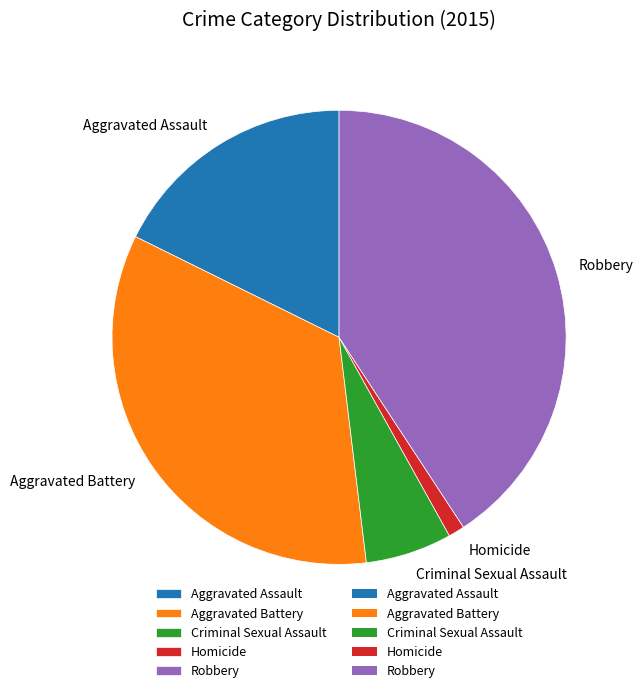

What is the smallest slice in the pie chart?

Homicide